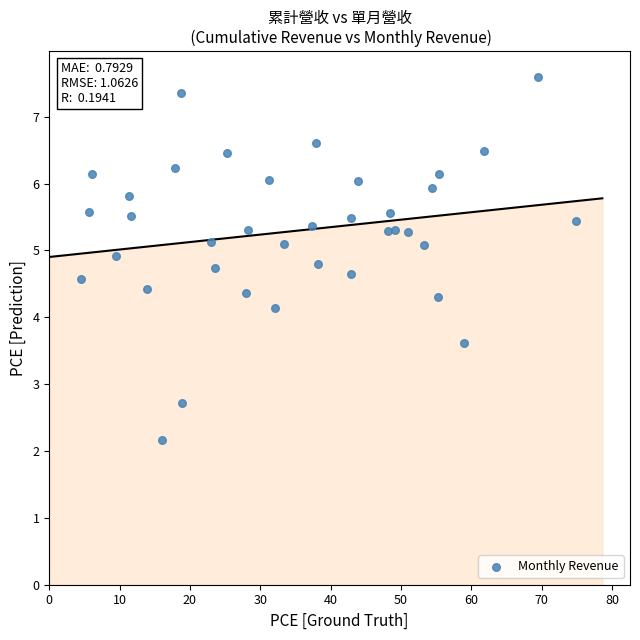

What Y value in the scatter plot is closest to 4?

4.1